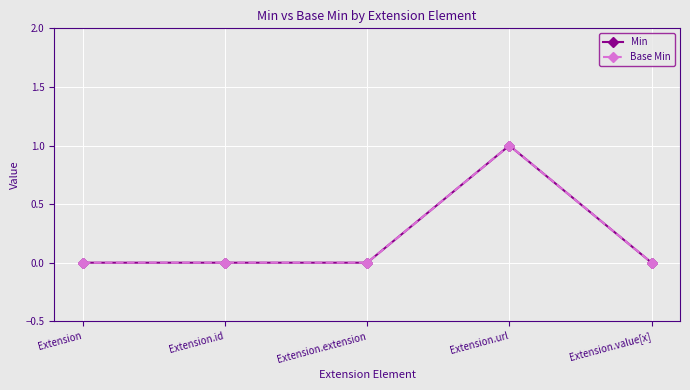

Reading left to right, list all the values displayed in this chart.

Min: Extension=0	Extension.id=0	Extension.extension=0	Extension.url=1	Extension.value[x]=0
Base Min: Extension=0	Extension.id=0	Extension.extension=0	Extension.url=1	Extension.value[x]=0